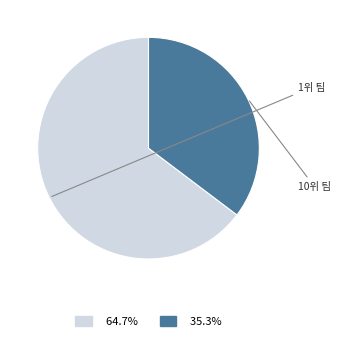

The 10위 팀 slice represents 35% of the pie. True or false?

True